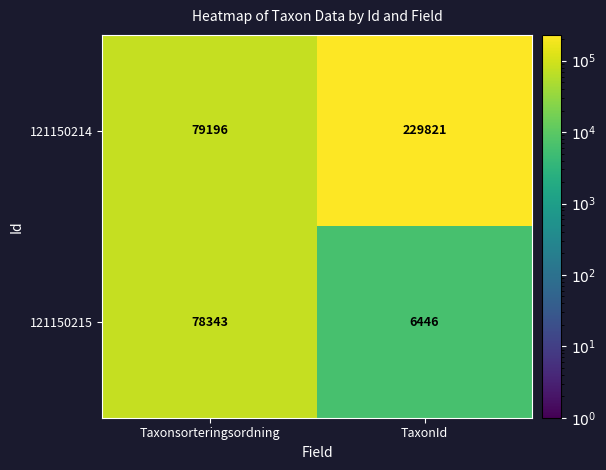

What is the sum of the 121150215 values at TaxonId and Taxonsorteringsordning?

84789